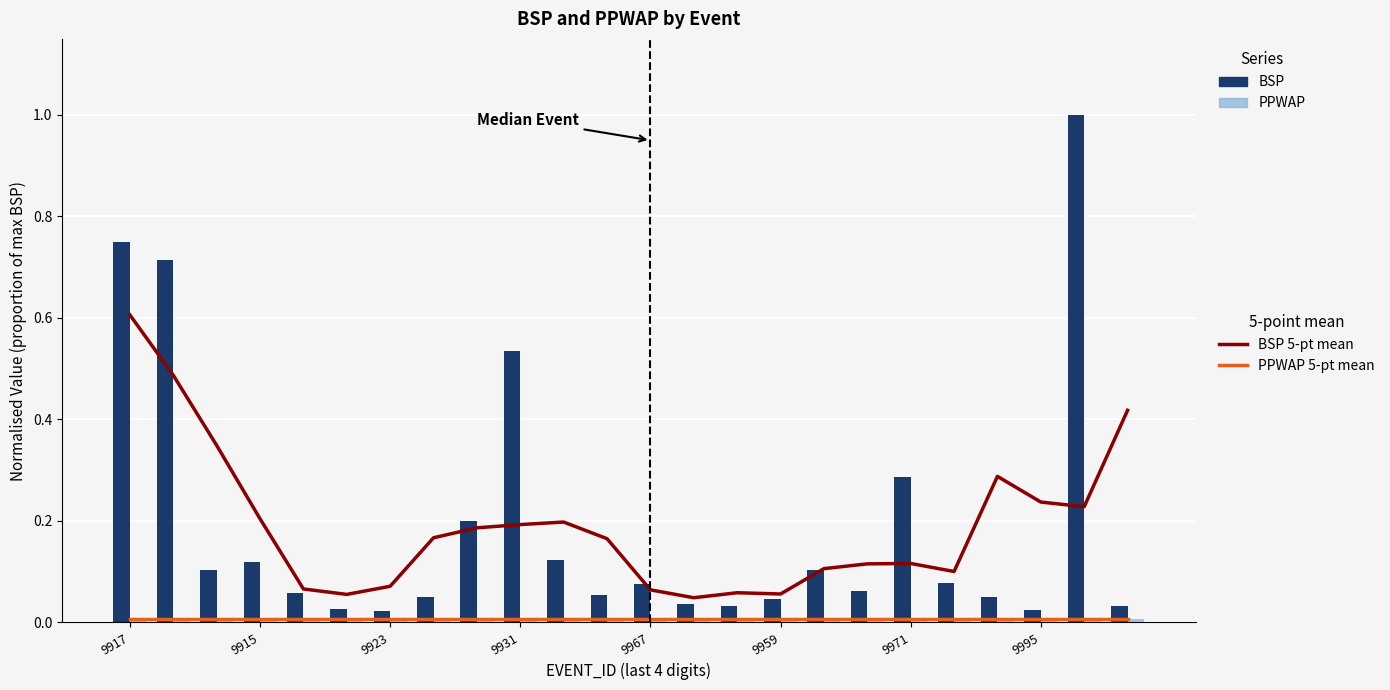

What position from the right is 9959?

9